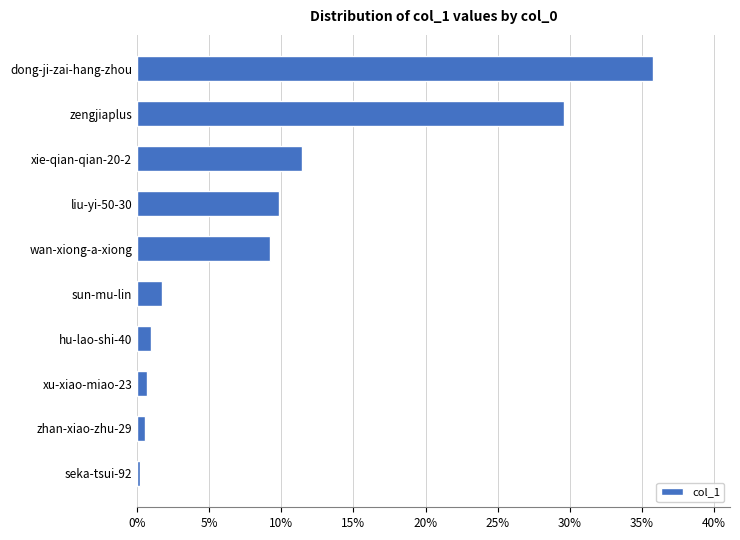

Does the chart contain any negative values?

No